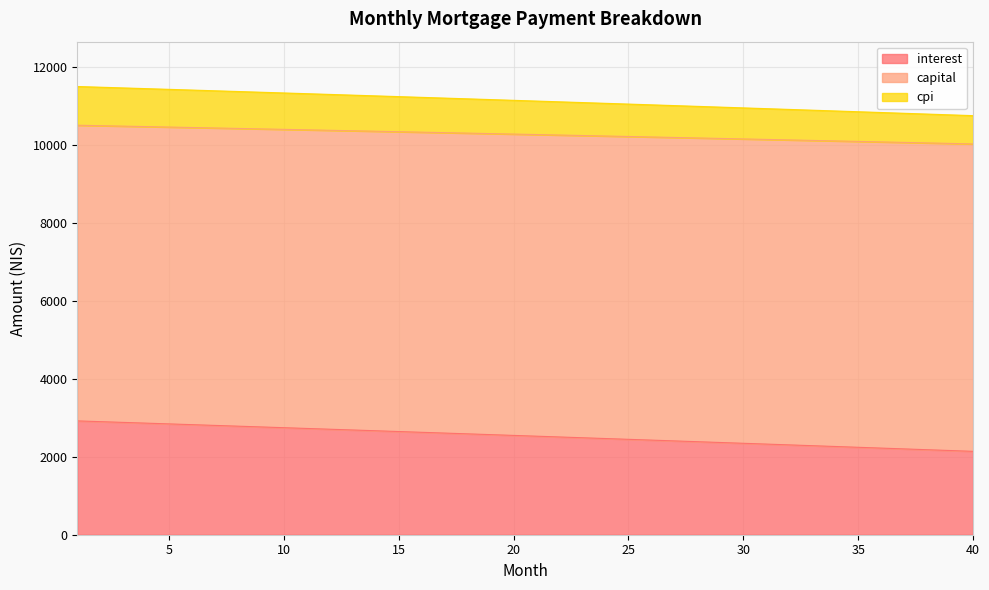

The value of interest at 10 is 2745.1. True or false?

True